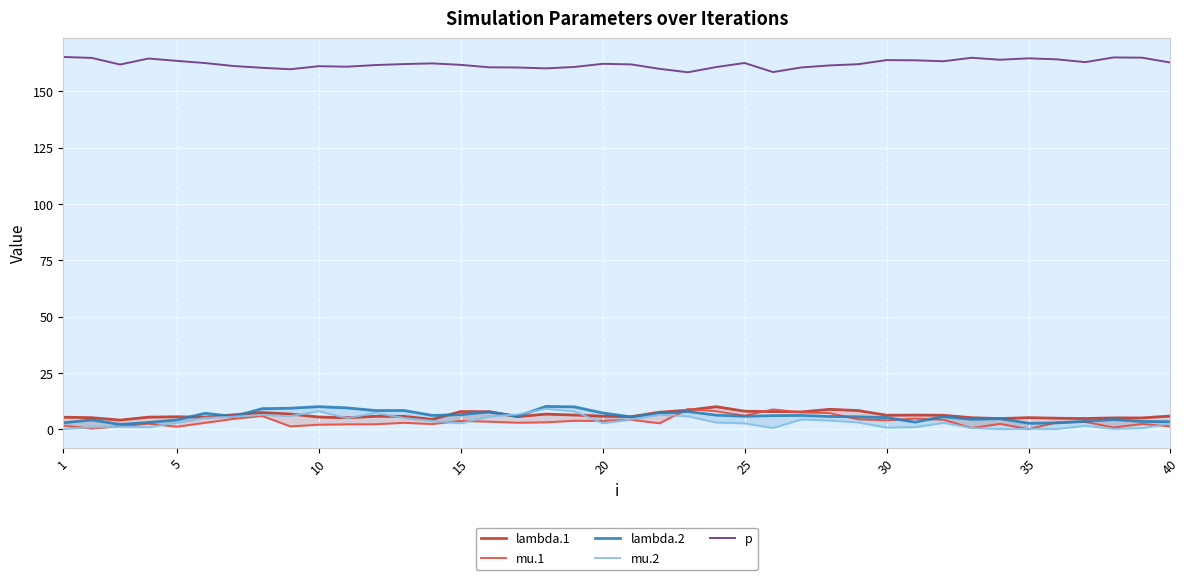

True or false: p has a value of 229.3 at 10.

False